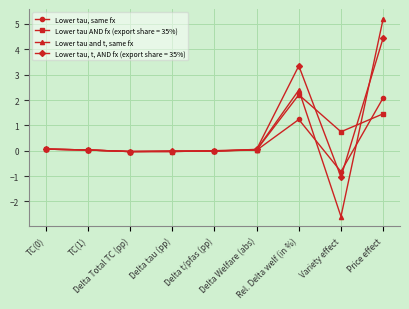

At how many categories does at least one series exceed 4?

1